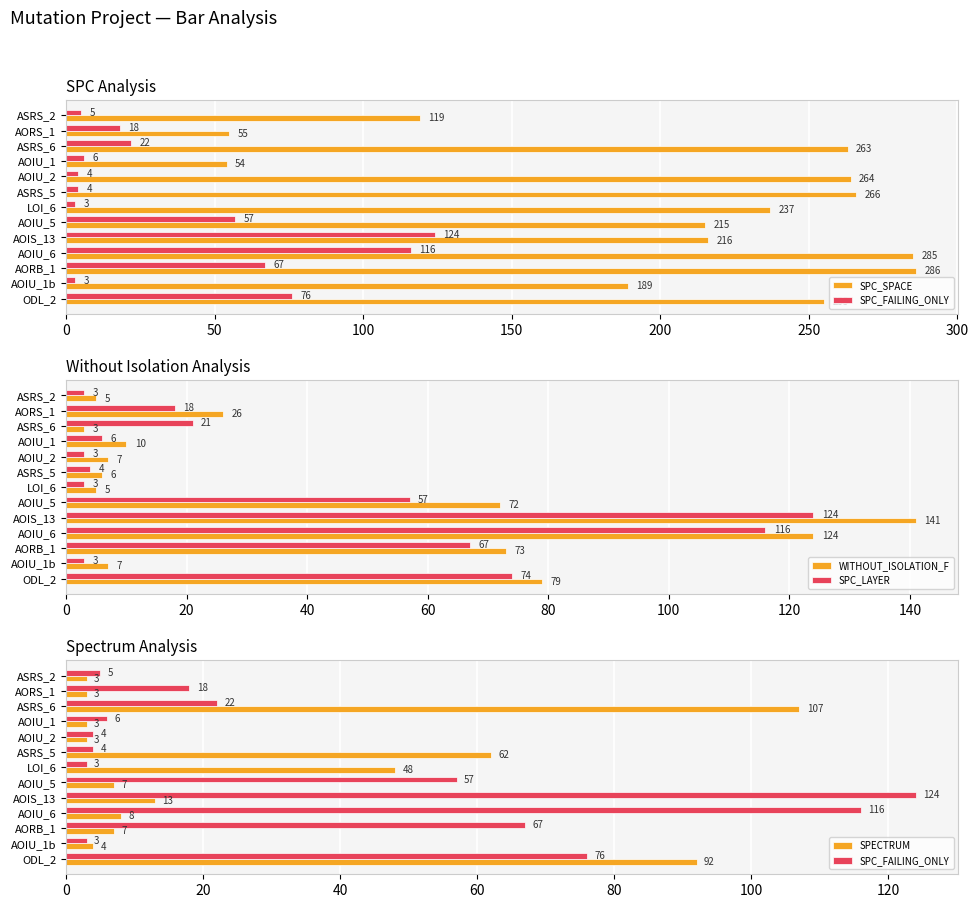

What is the highest value of the WITHOUT_ISOLATION_F series?

141